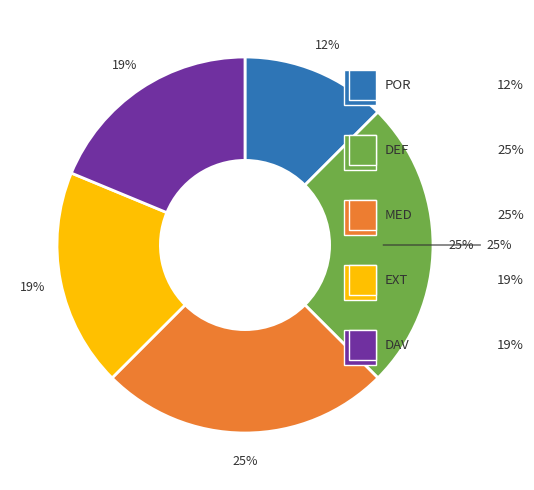

True or false: DAV accounts for 19% of the total.

True